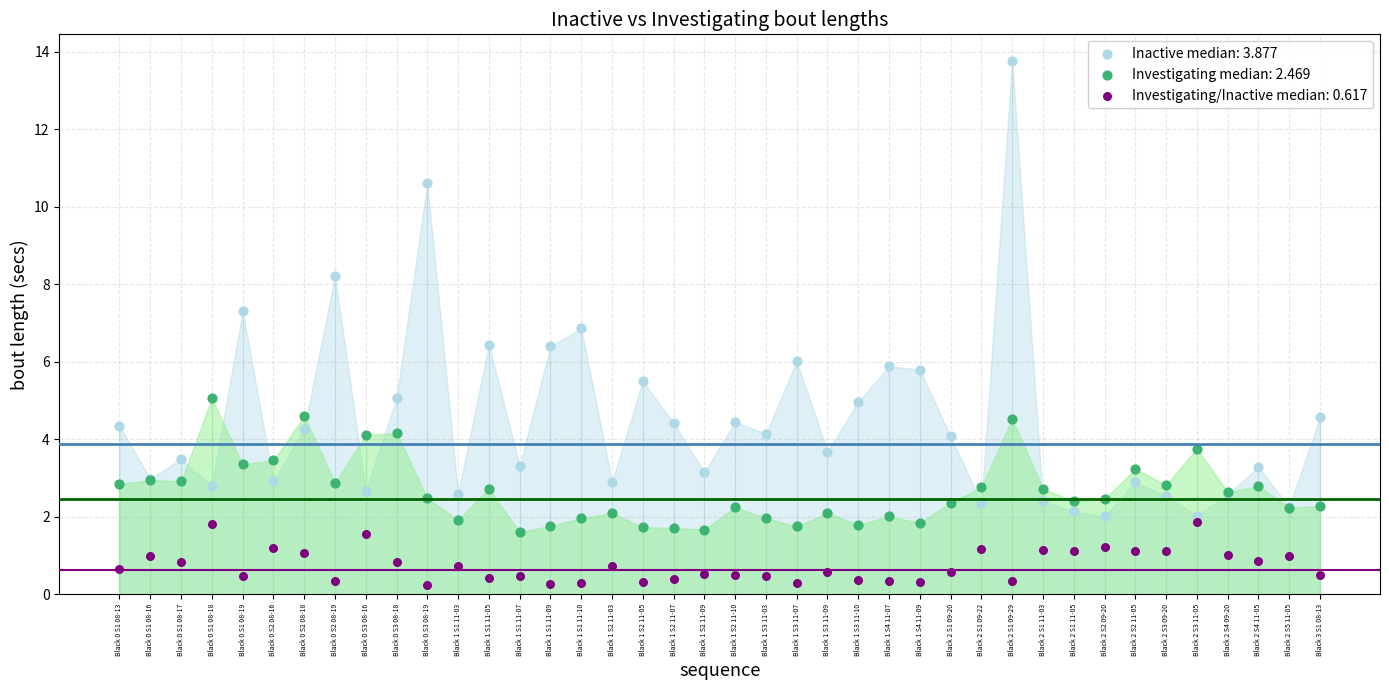

Which series contains the highest Y value?

Inactive median: 3.877